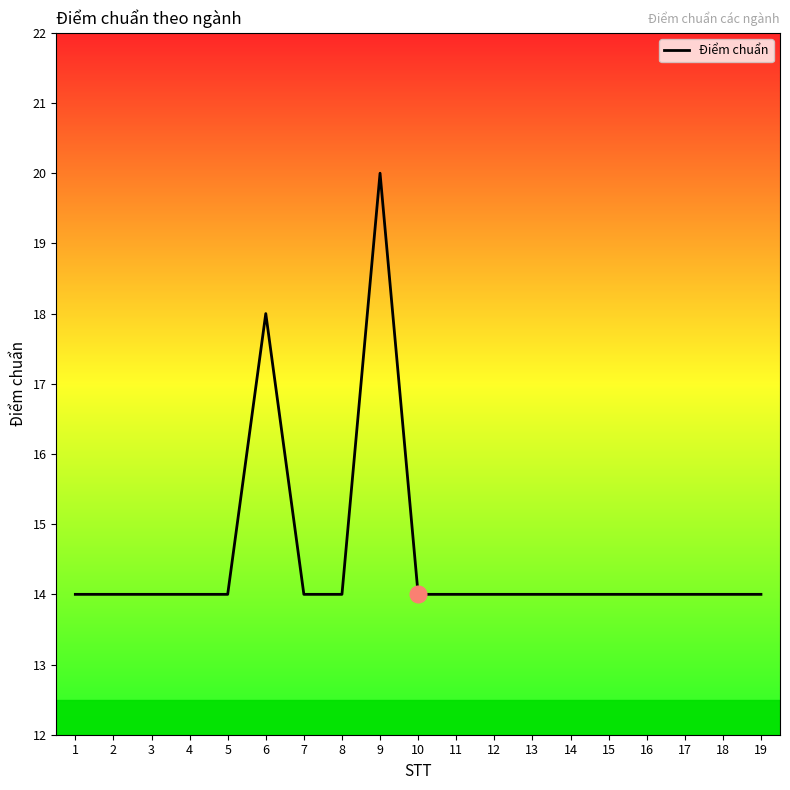

Count the number of data series in this chart.

1